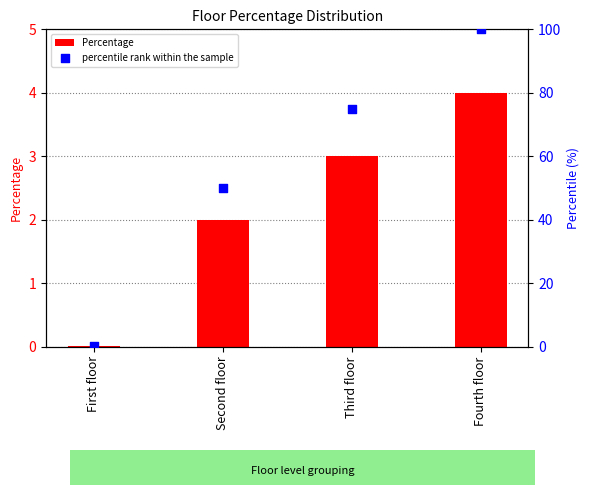

What are all the series names shown in the legend?

Percentage, percentile rank within the sample